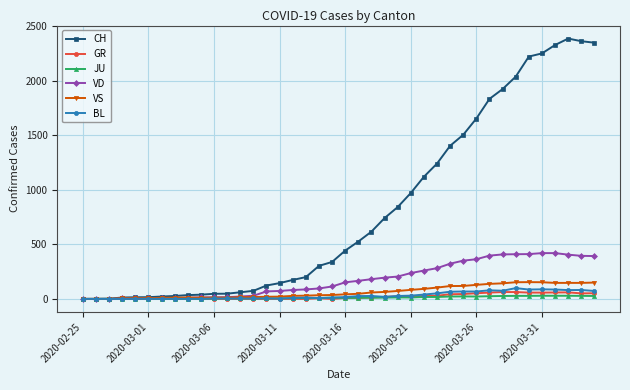

Which series has the largest range (max minus min)?

CH